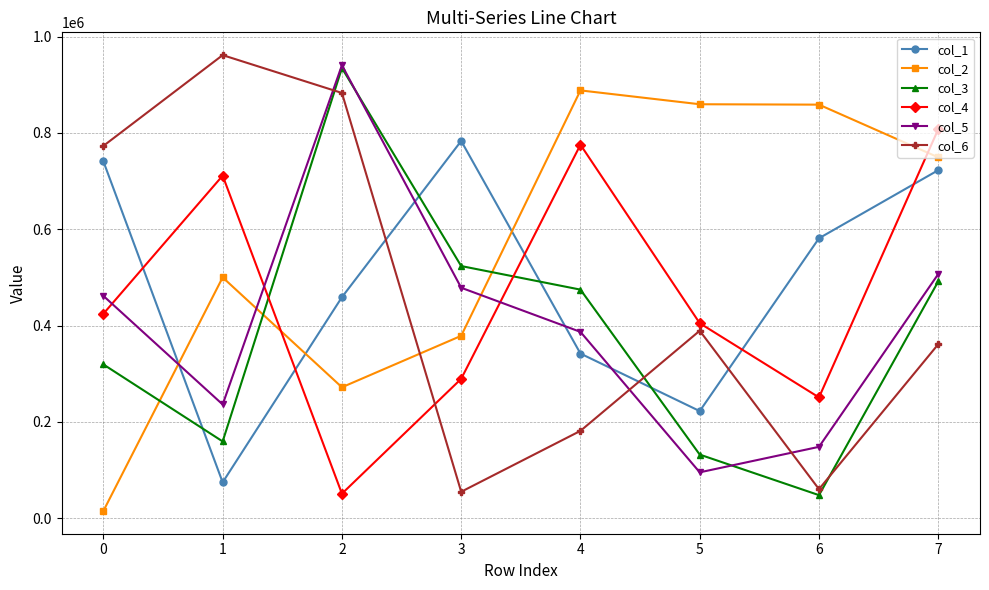

Where is the first local minimum for col_1?

1